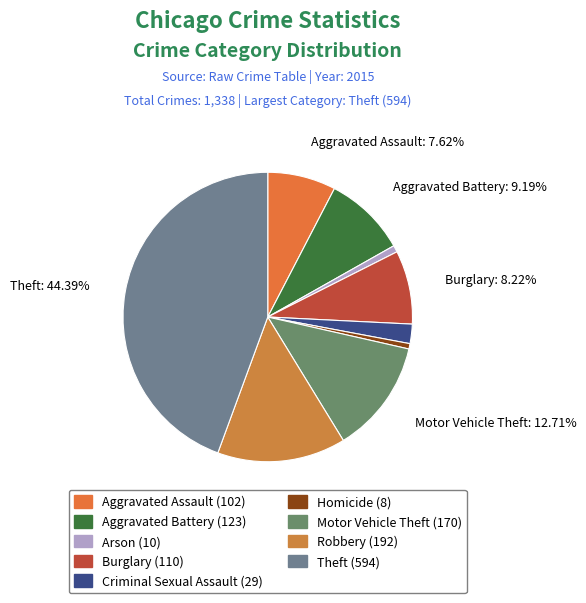

Which category has the smallest portion of the pie?

Homicide